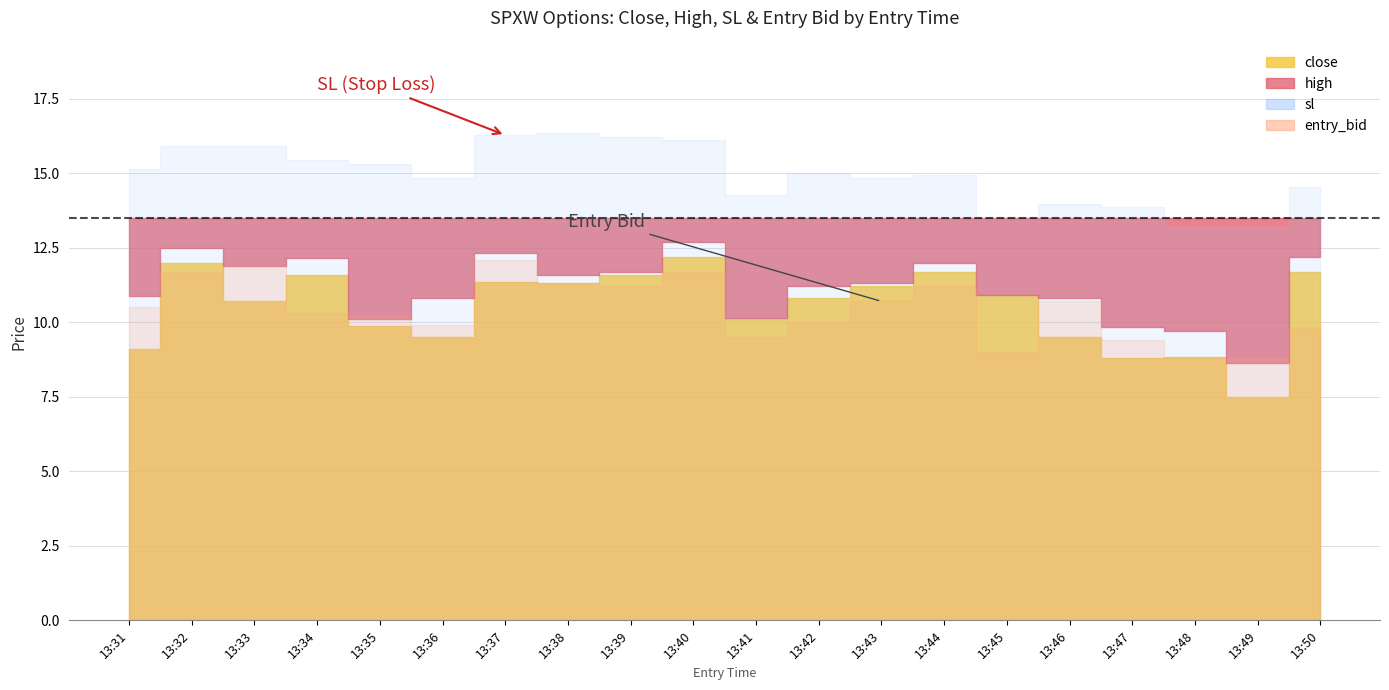

Between 13:42 and 13:43, which series saw the biggest shift?

entry_bid